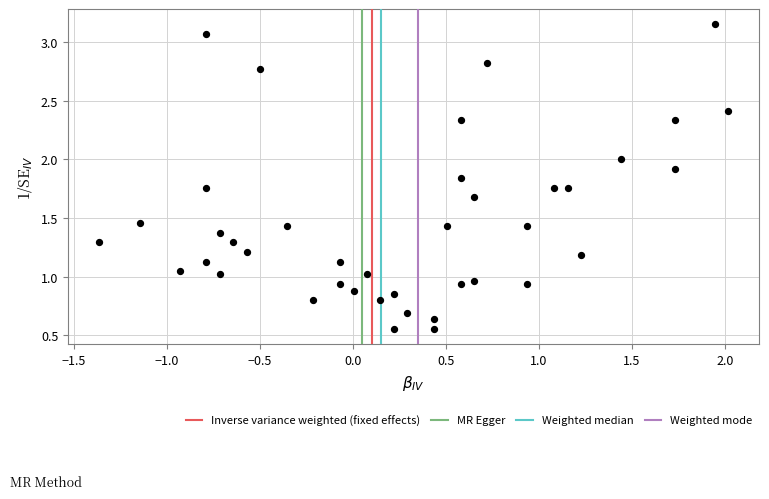

What is the range of X values (max minus min)?

3.4